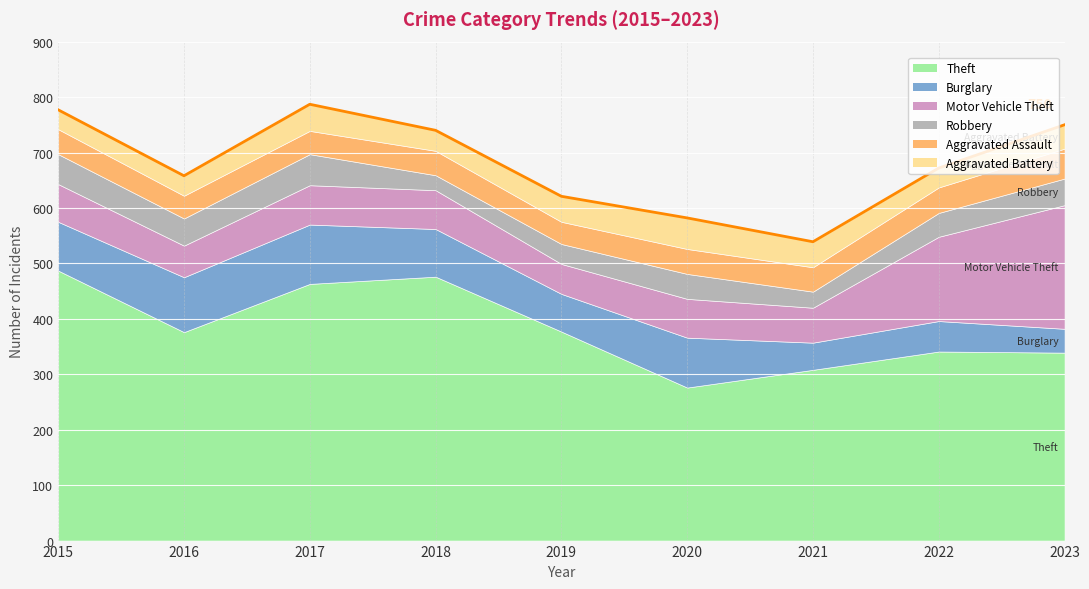

What is the sum of all values?

6126